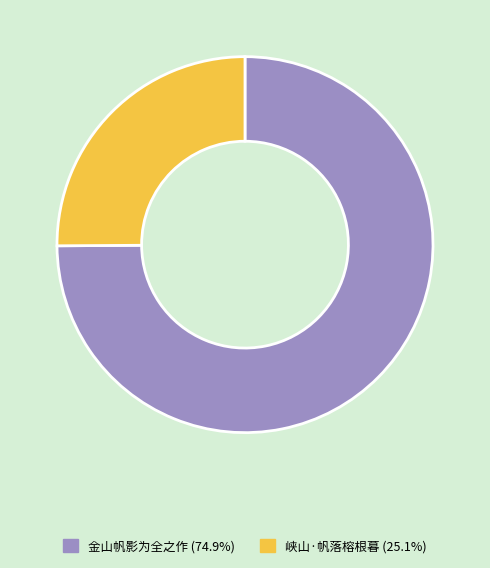

Rank the categories by value from highest to lowest.

金山帆影为全之作, 峡山·帆落榕根暮